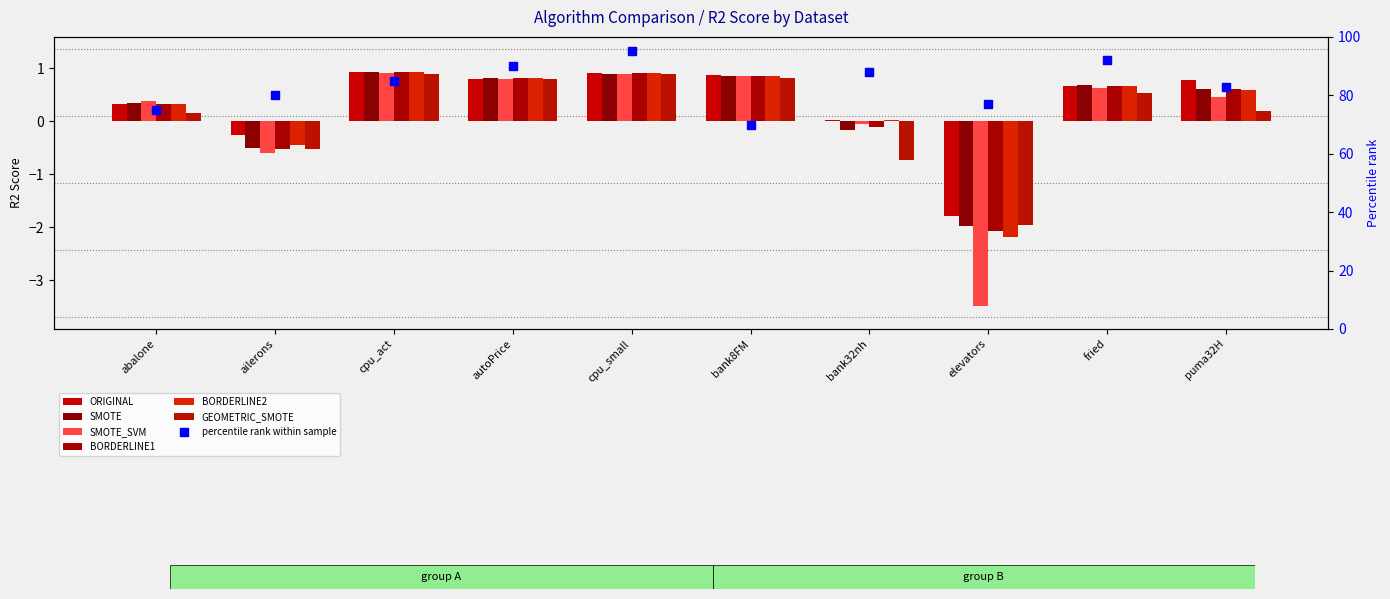

What is the total value across all series at autoPrice?

4.8